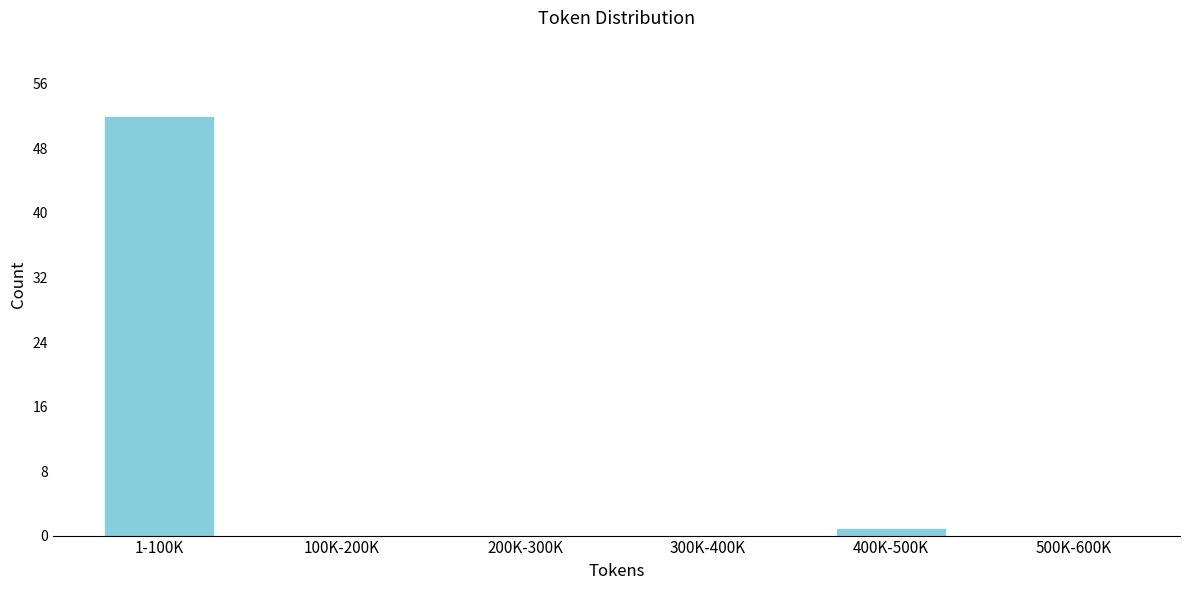

Reading left to right, what are all the values shown in this chart?

1-100K=52	100K-200K=0	200K-300K=0	300K-400K=0	400K-500K=1	500K-600K=0